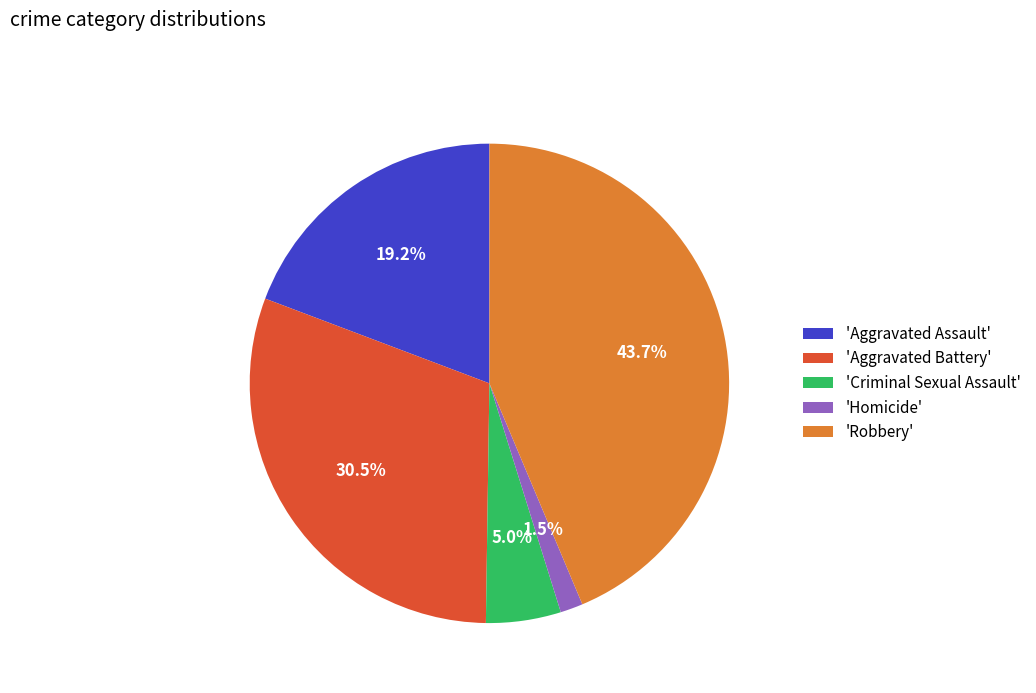

Rank the categories by value from highest to lowest.

'Robbery', 'Aggravated Battery', 'Aggravated Assault', 'Criminal Sexual Assault', 'Homicide'